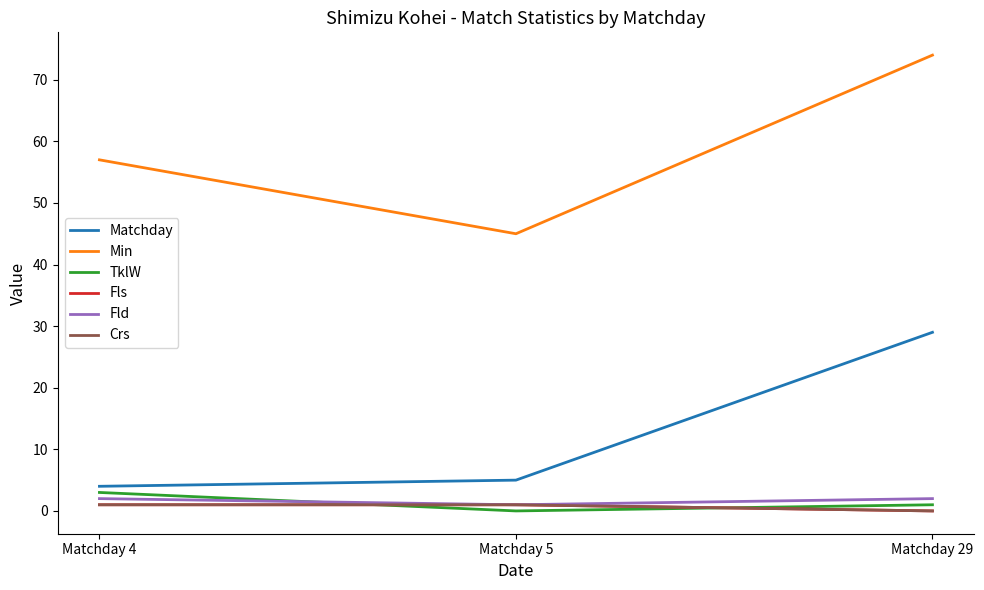

How many lines are shown in the chart?

6